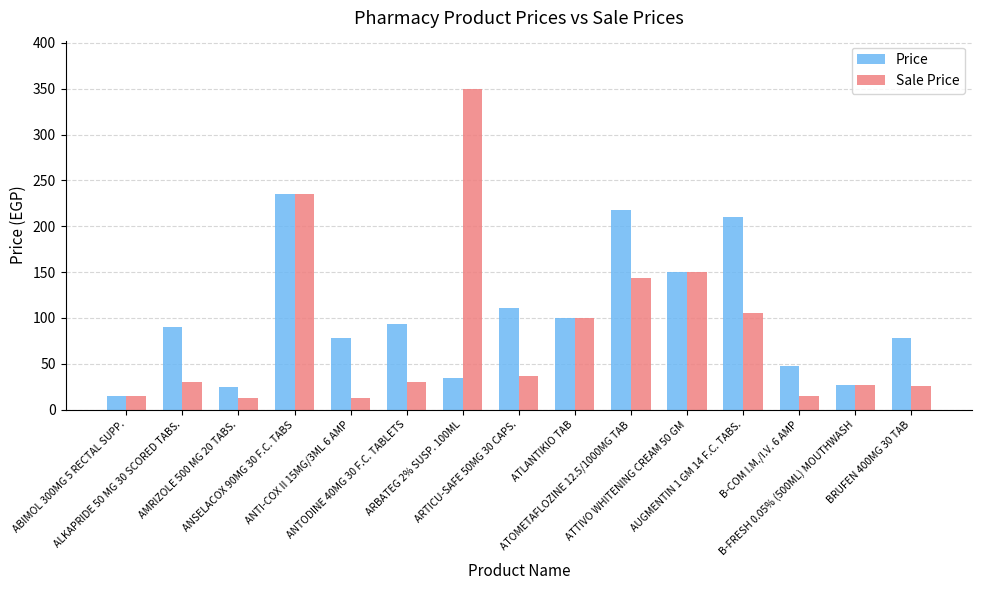

What is the greatest value displayed?

350.0